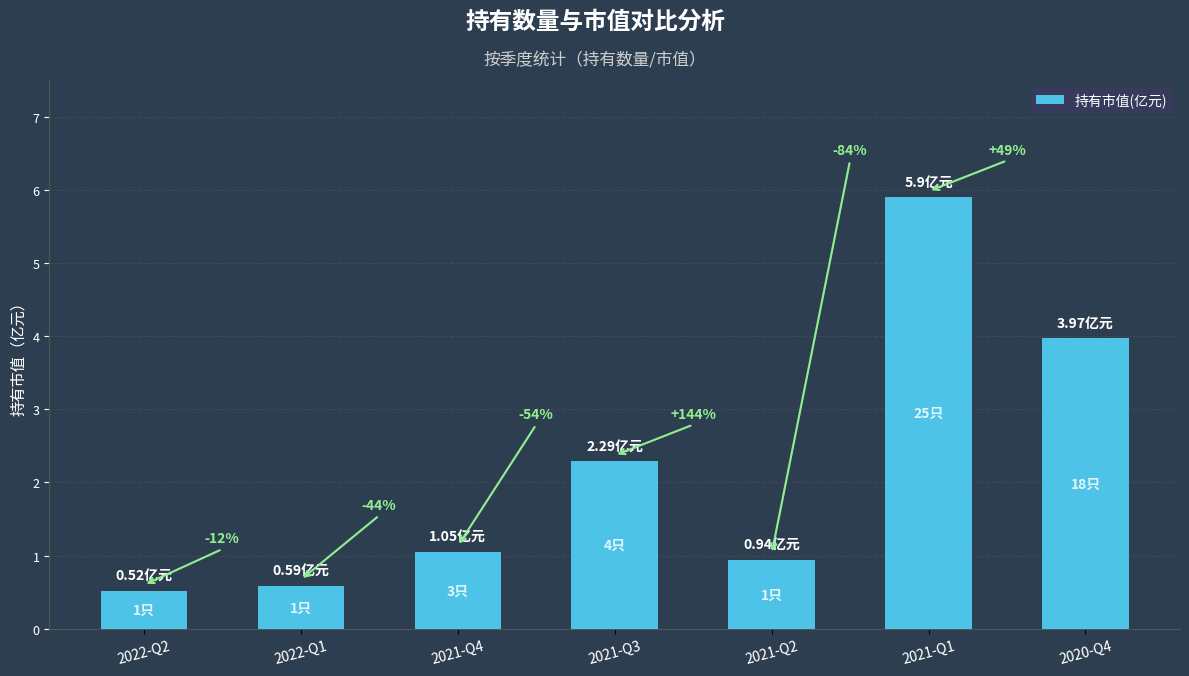

Between 2021-Q3 and 2020-Q4, which is larger?

2020-Q4